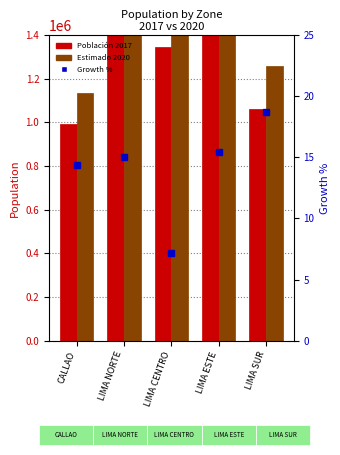

Reading left to right, extract all data points from this chart.

Población 2017: CALLAO=994494.0	LIMA NORTE=1823311.0	LIMA CENTRO=1344464.0	LIMA ESTE=2260760.0	LIMA SUR=1060740.0
Estimado 2020: CALLAO=1137054.0	LIMA NORTE=2097475.0	LIMA CENTRO=1440645.0	LIMA ESTE=2609625.0	LIMA SUR=1259640.0
Growth %: CALLAO=14.3	LIMA NORTE=15.0	LIMA CENTRO=7.2	LIMA ESTE=15.4	LIMA SUR=18.8